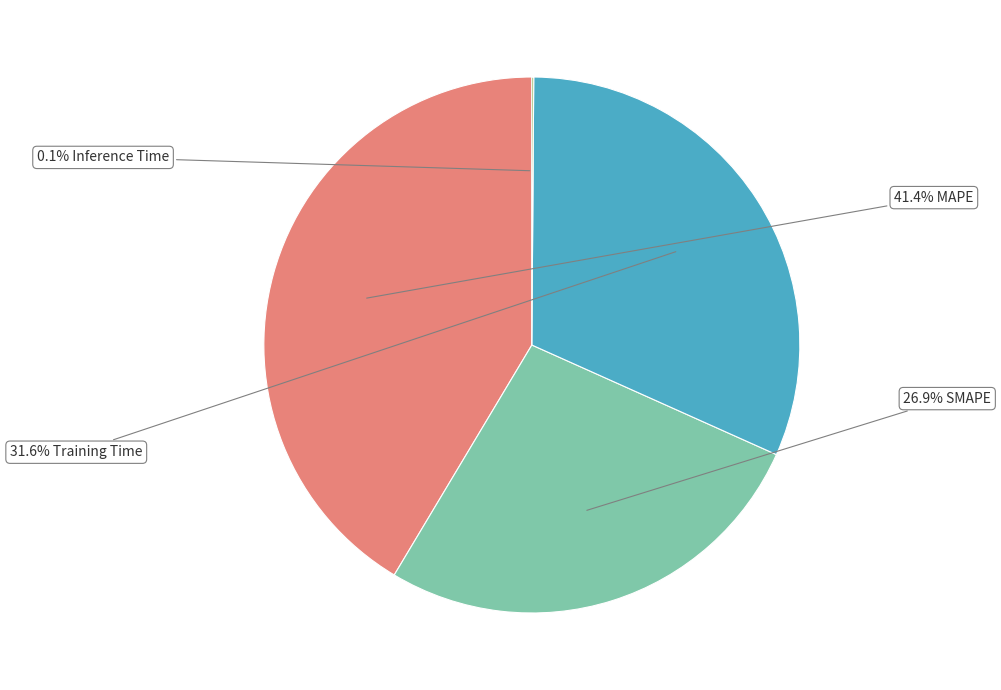

Is there any slice that represents more than half of the pie?

No